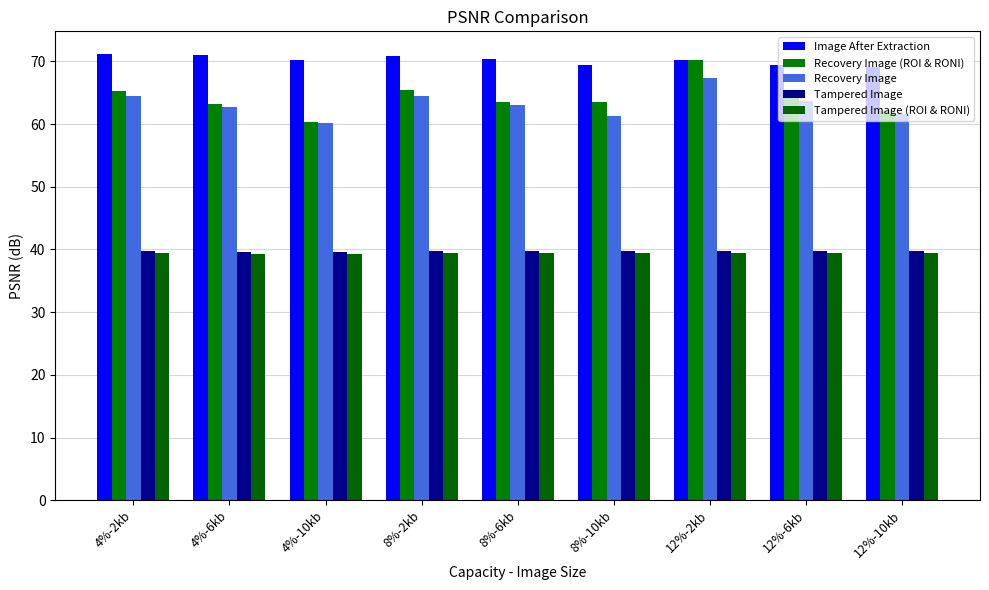

True or false: Tampered Image has a value of 17.6 at 12%-10kb.

False